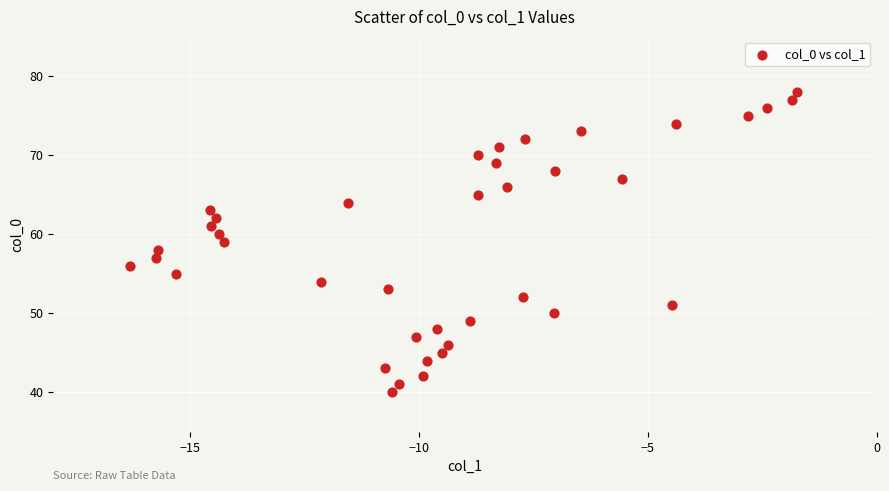

What is the range of Y values (max minus min)?

38